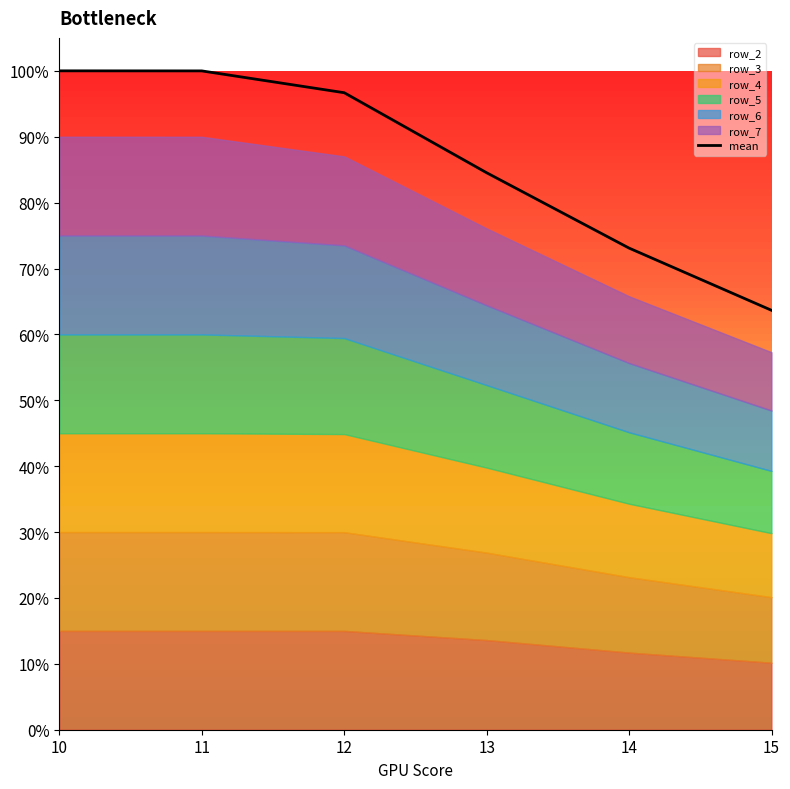

What is the difference between the maximum and minimum values?

0.4